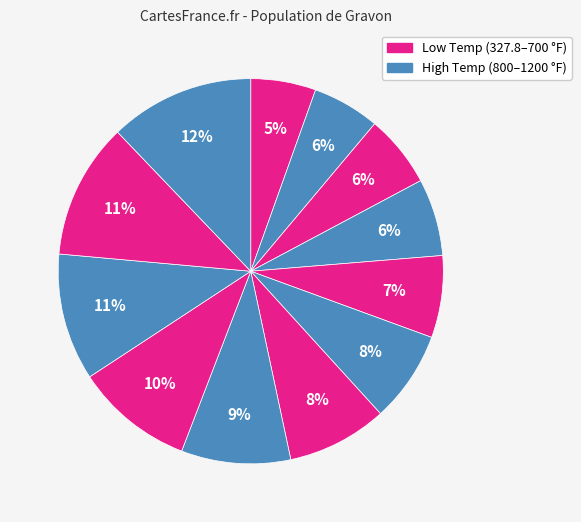

Count the number of slices in the pie.

12